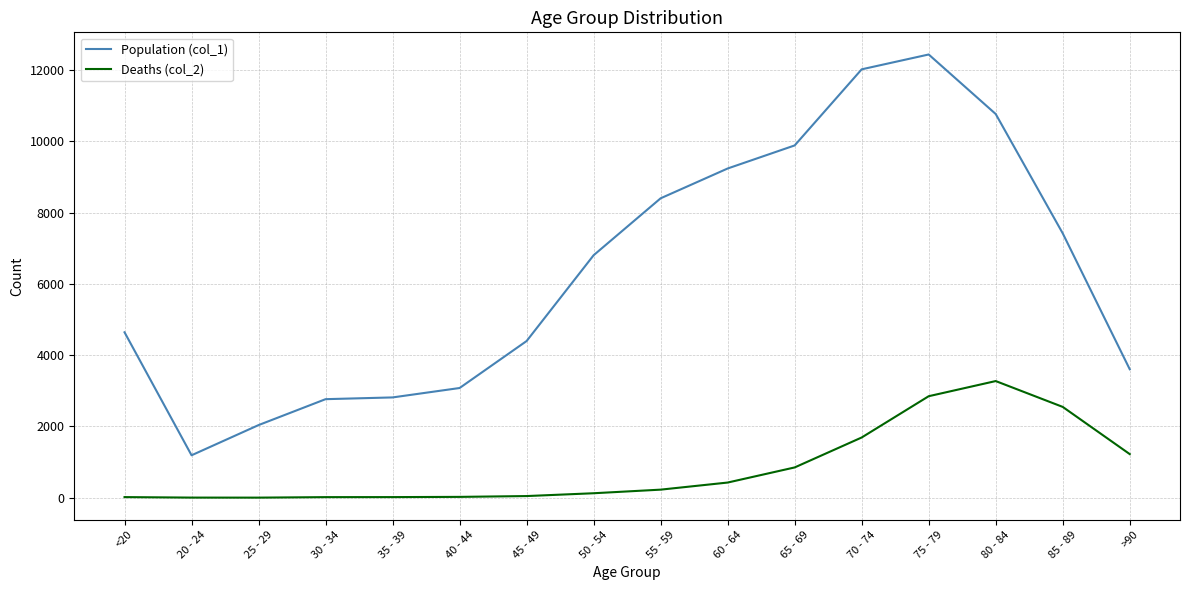

What is the total value across all series at <20?

4659